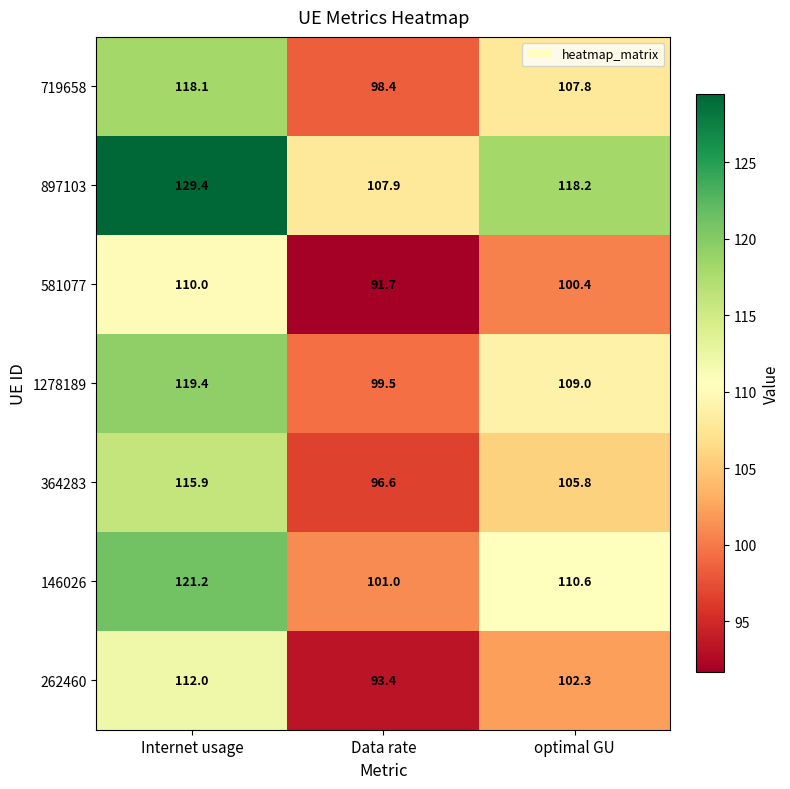

At which label does 719658 reach its minimum?

Data rate